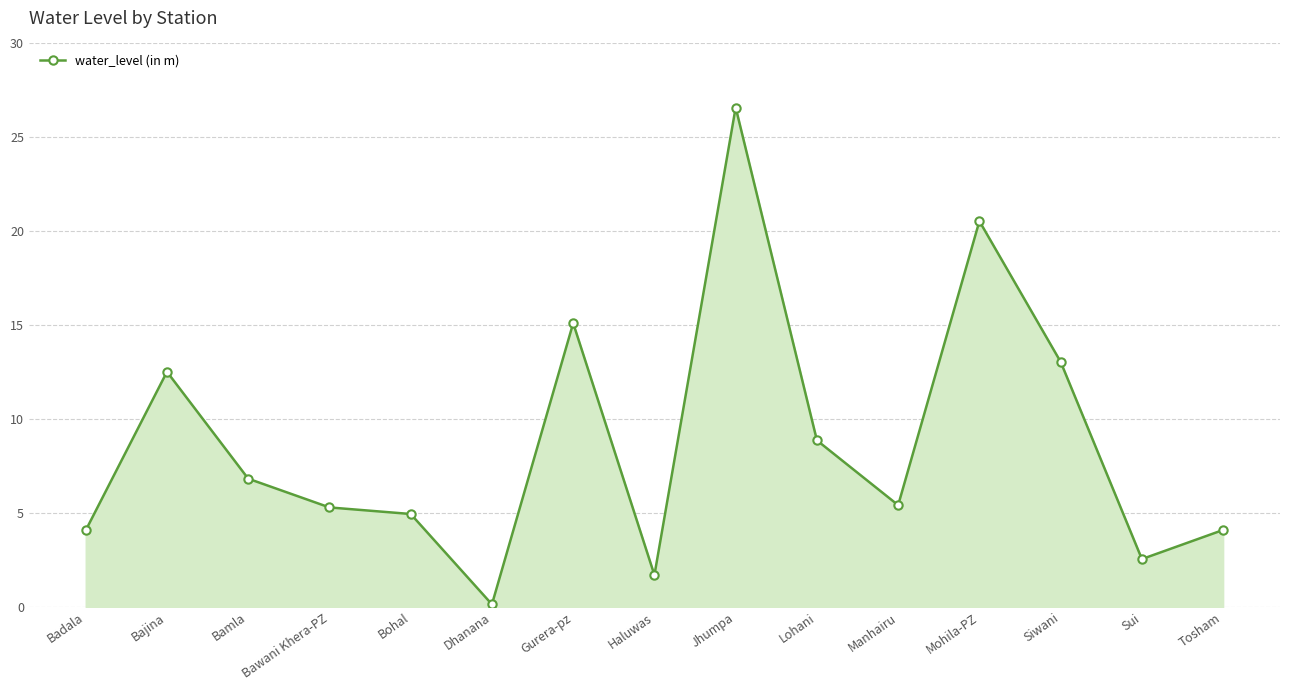

Is it true that the value at Dhanana is 0.1?

True